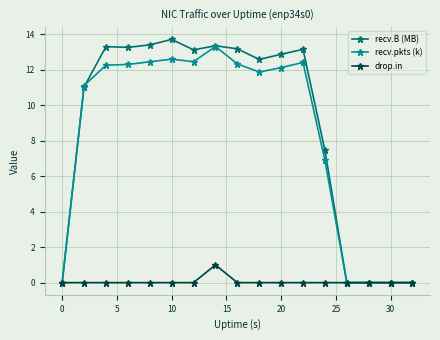

Does the chart display data point markers on the line(s)?

Yes